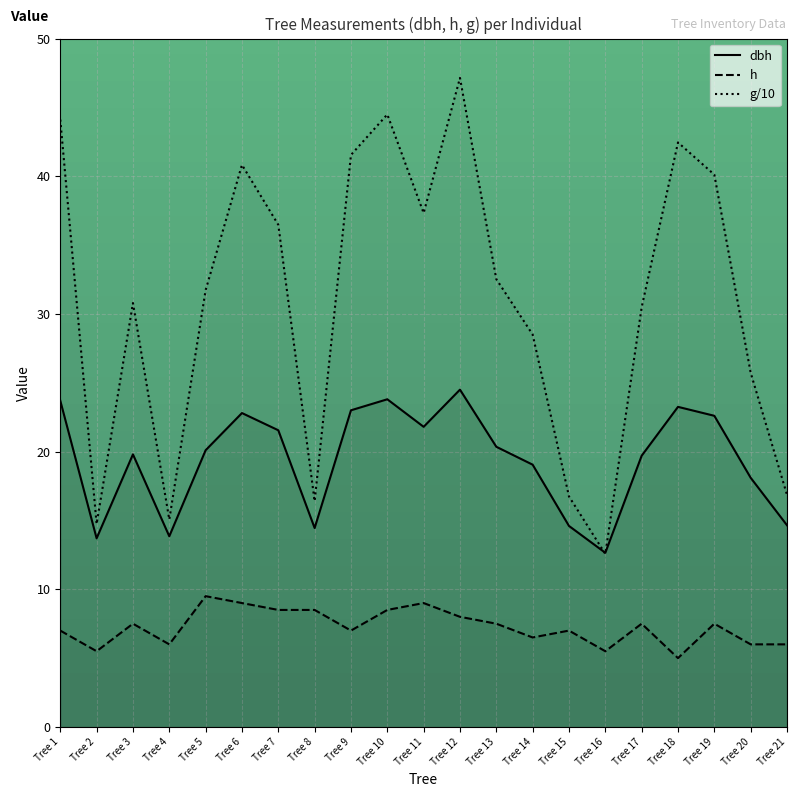

Read the dbh value at Tree 7.

21.6